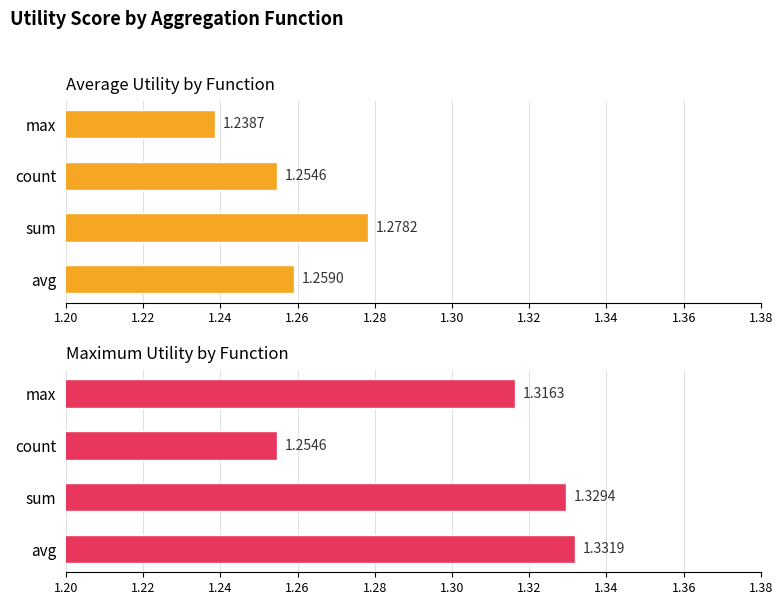

True or false: Average Utility has a value of 0.7 at count.

False